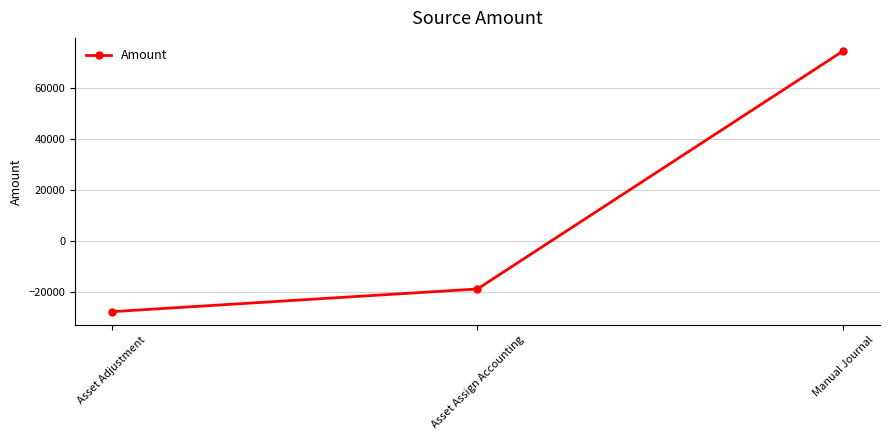

List the labels in order of value, largest first.

Manual Journal, Asset Assign Accounting, Asset Adjustment